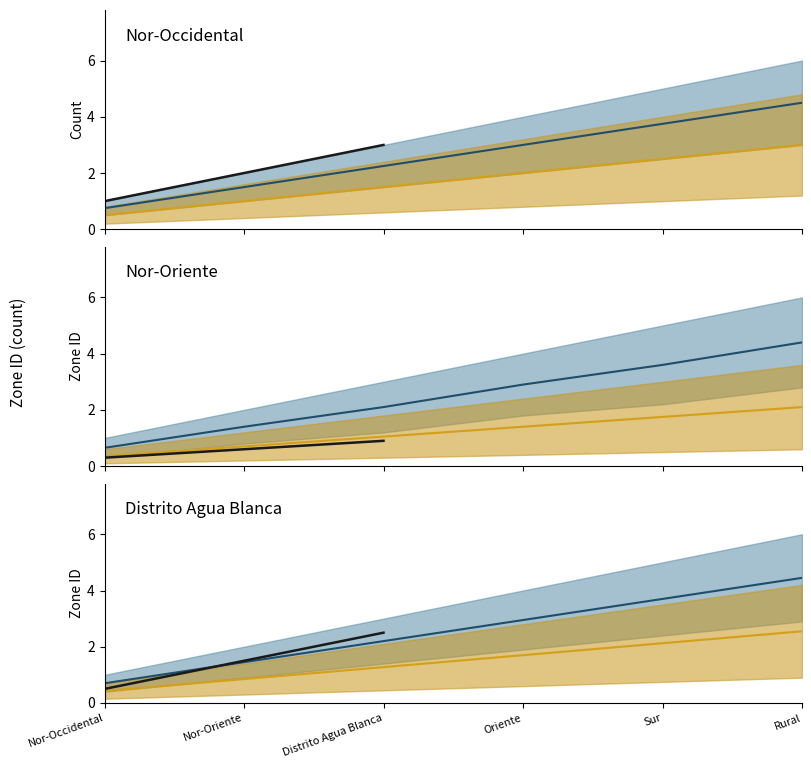

What is the approximate value at 2?

1.5